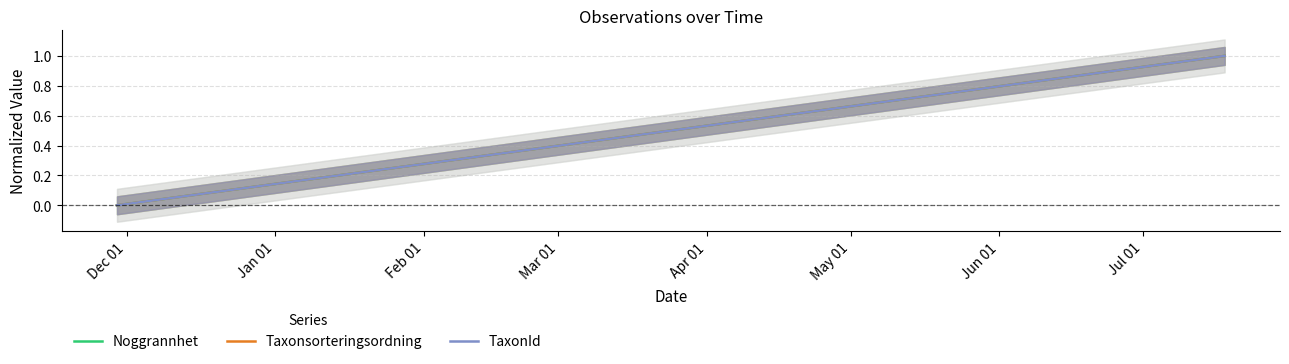

Rank the series at Dec 01 from lowest to highest value.

Noggrannhet, Taxonsorteringsordning, TaxonId